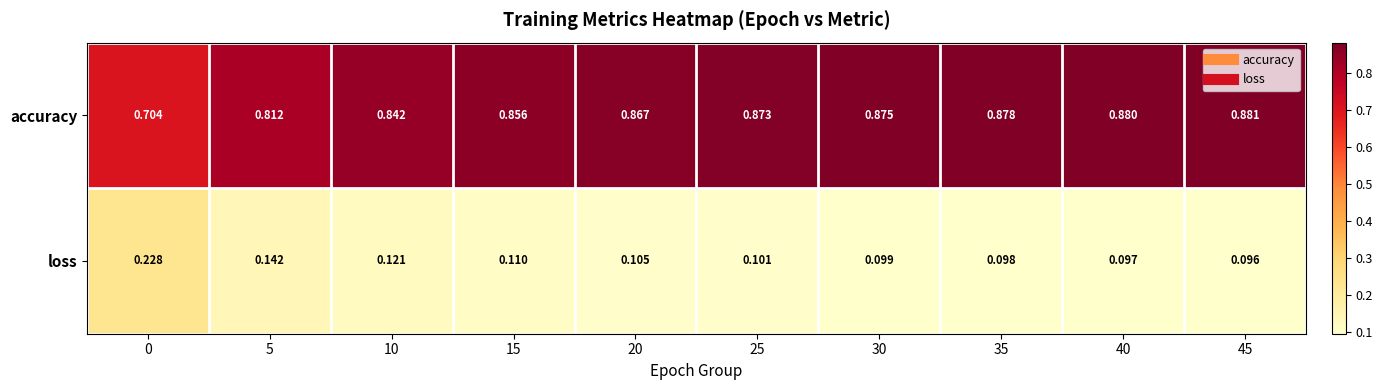

Rank the series by their maximum value, from lowest to highest.

loss, accuracy